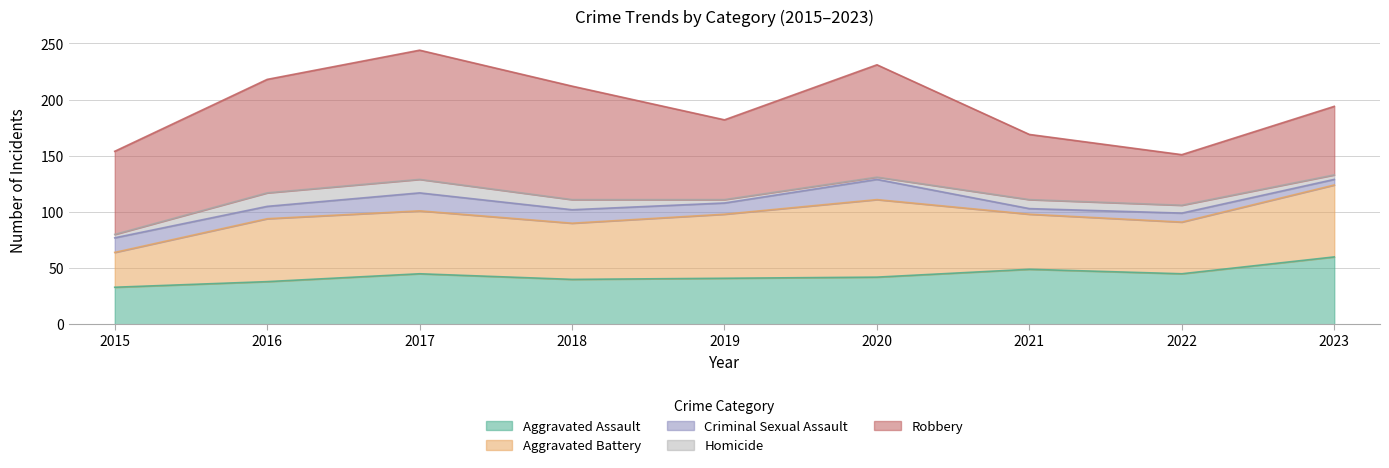

How many lines are shown in the chart?

5